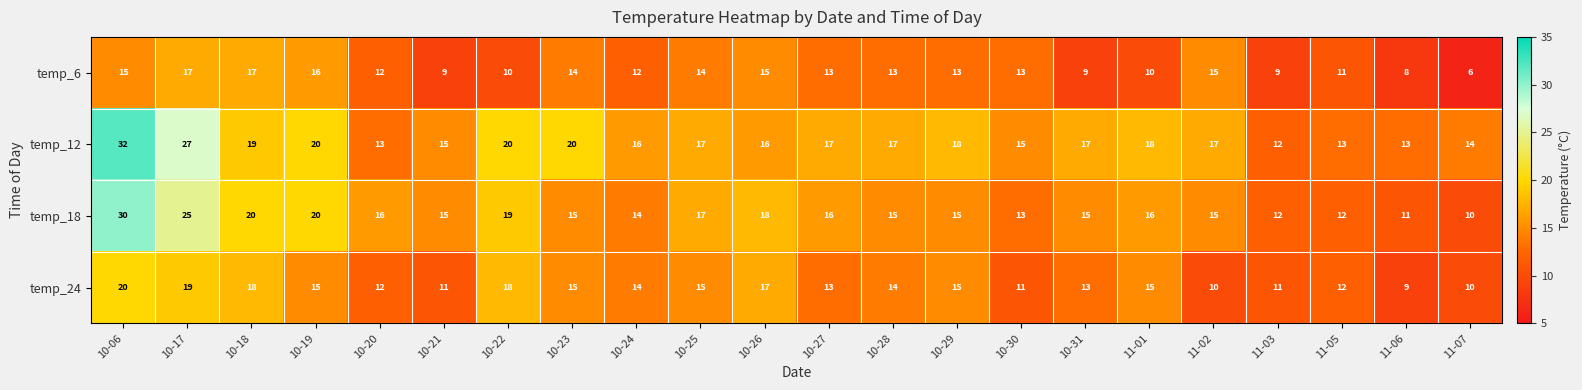

What is the highest value of the temp_6 series?

17